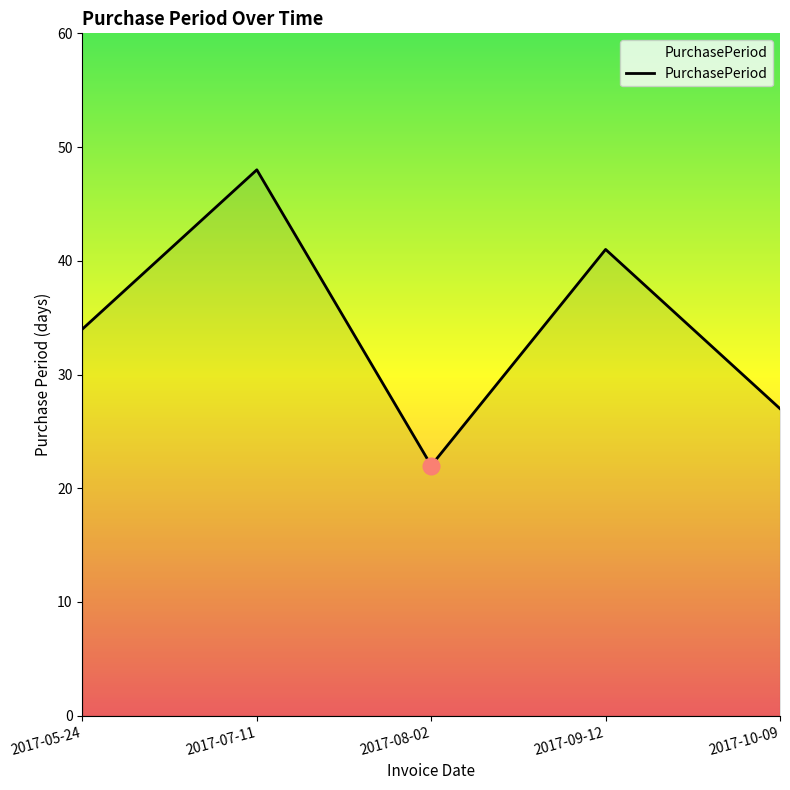

Does the chart display data point markers on the line(s)?

No